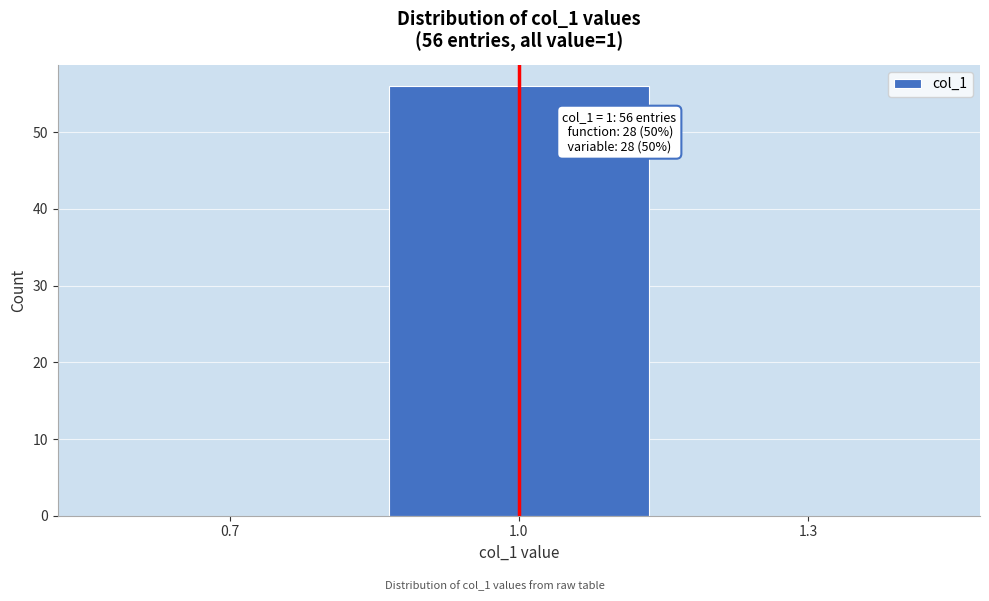

Reading left to right, what are all the values shown in this chart?

0.7=0	1.0=56	1.3=0